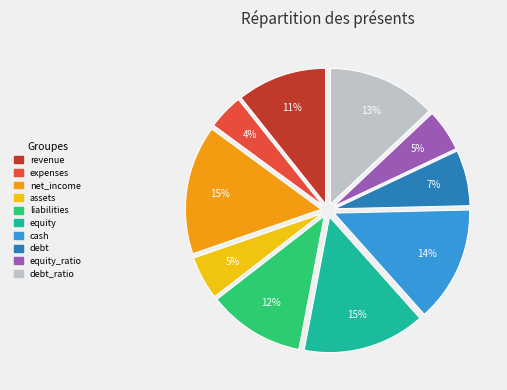

How many segments does this pie chart have?

10